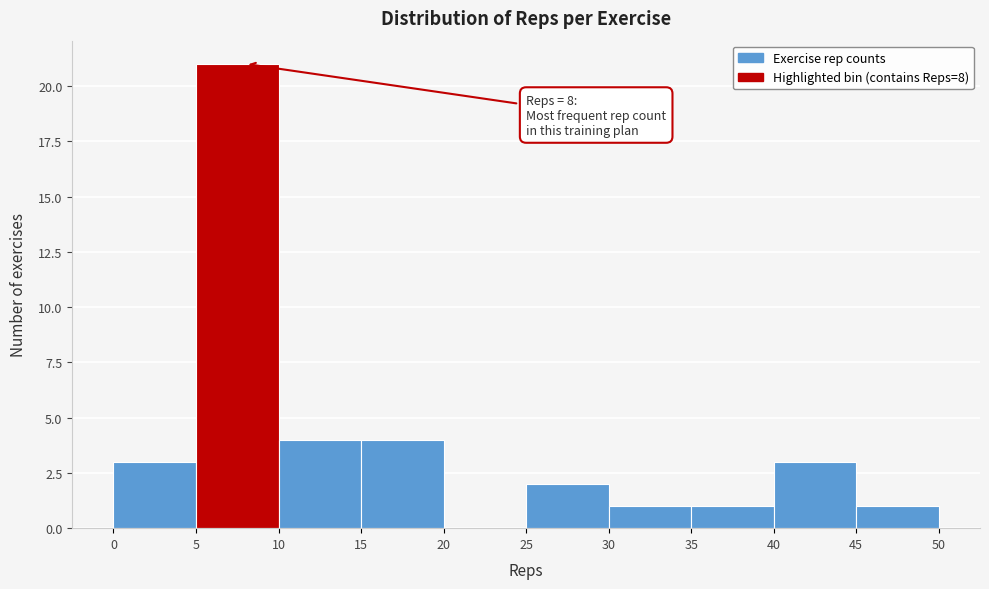

Over which range of the x-axis is the bar tallest?

5 to 10